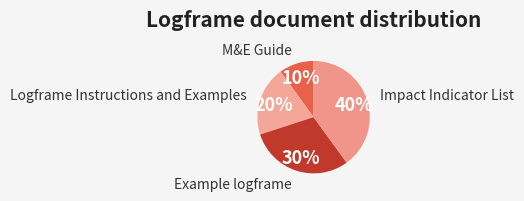

How many segments does this pie chart have?

4